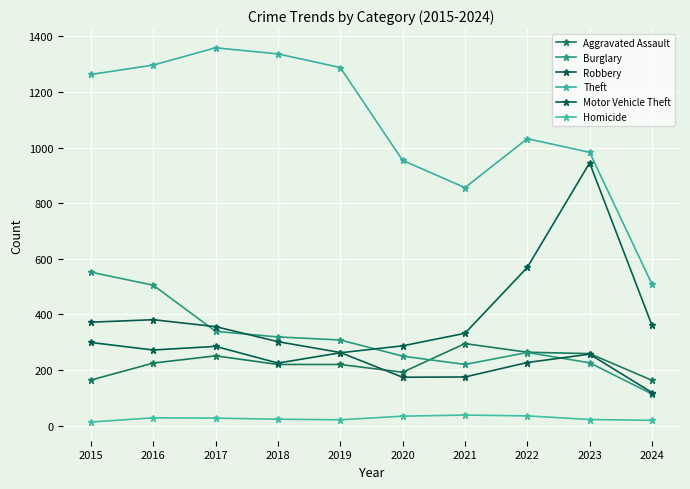

What is the smallest value displayed?

13